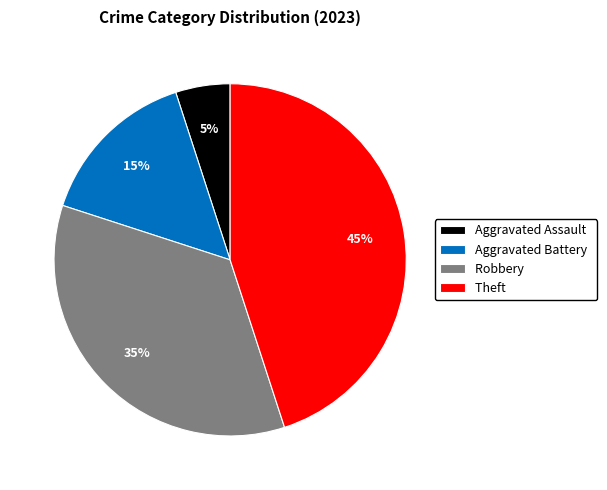

Does any single category account for the majority?

No